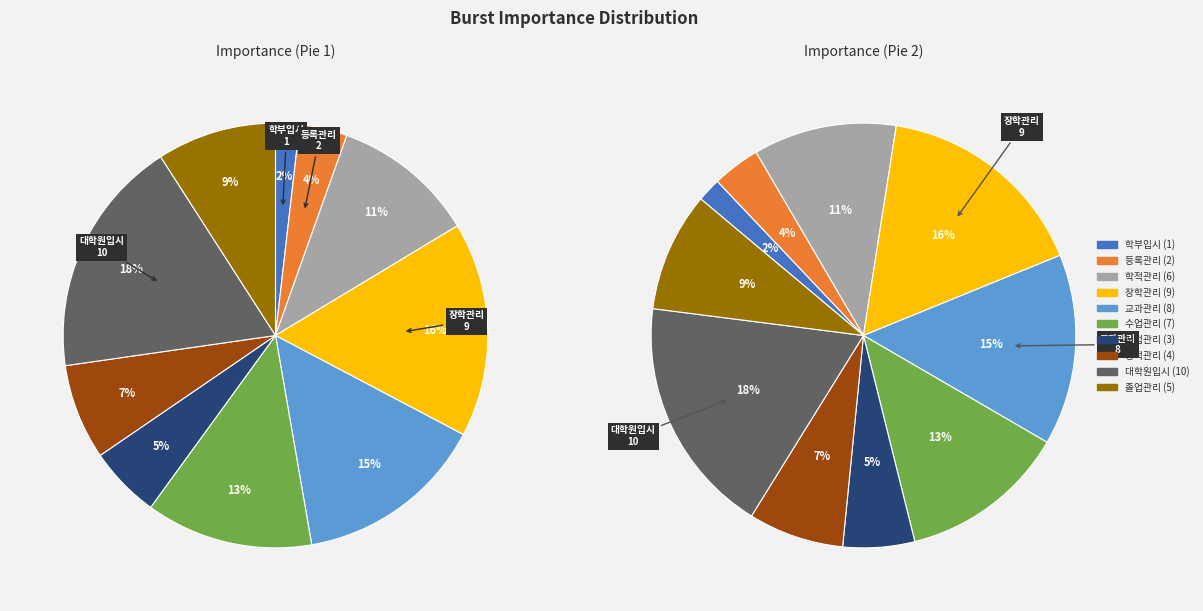

How many segments does this pie chart have?

10